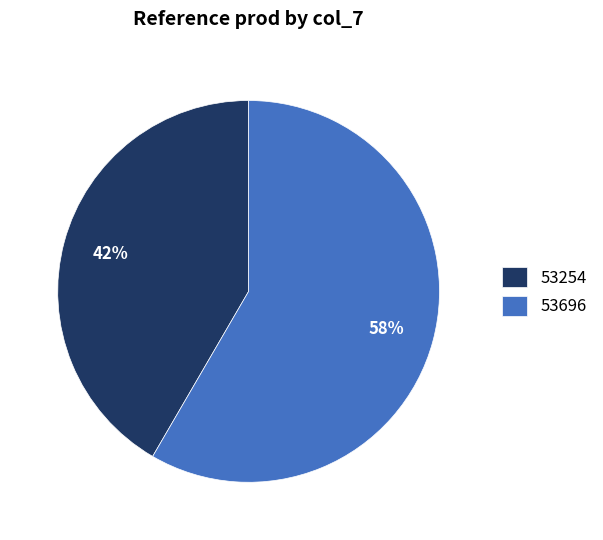

How many slices are in this pie chart?

2